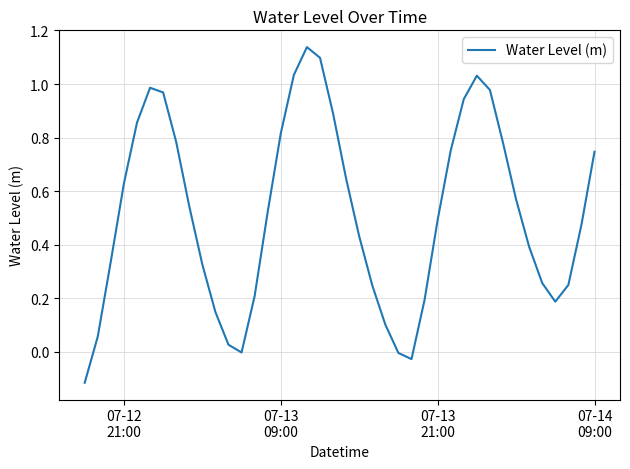

What is the difference between the maximum and minimum values?

1.3